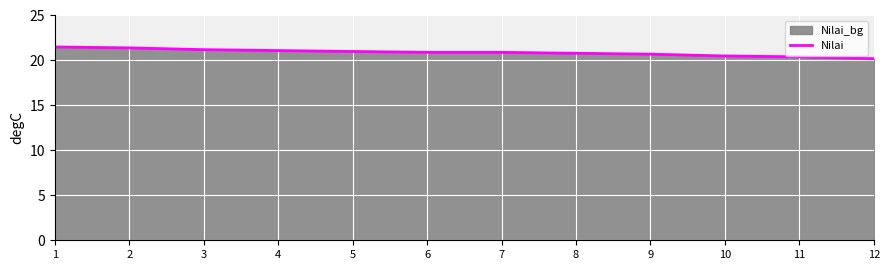

What is the value of the 6th point from the left?

20.9